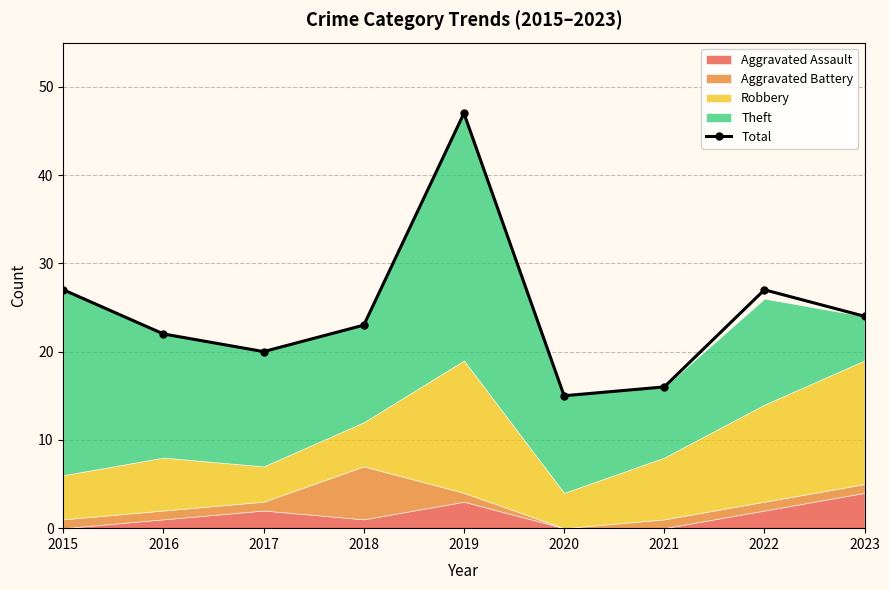

What is the minimum value shown in the chart?

15